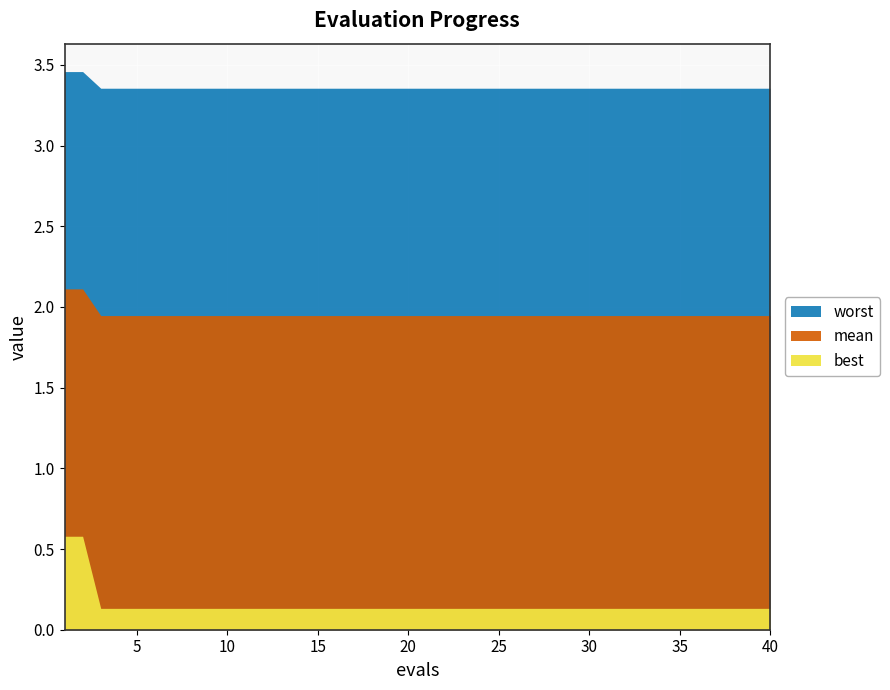

What is the sum of the best values at 28 and 37?

0.3